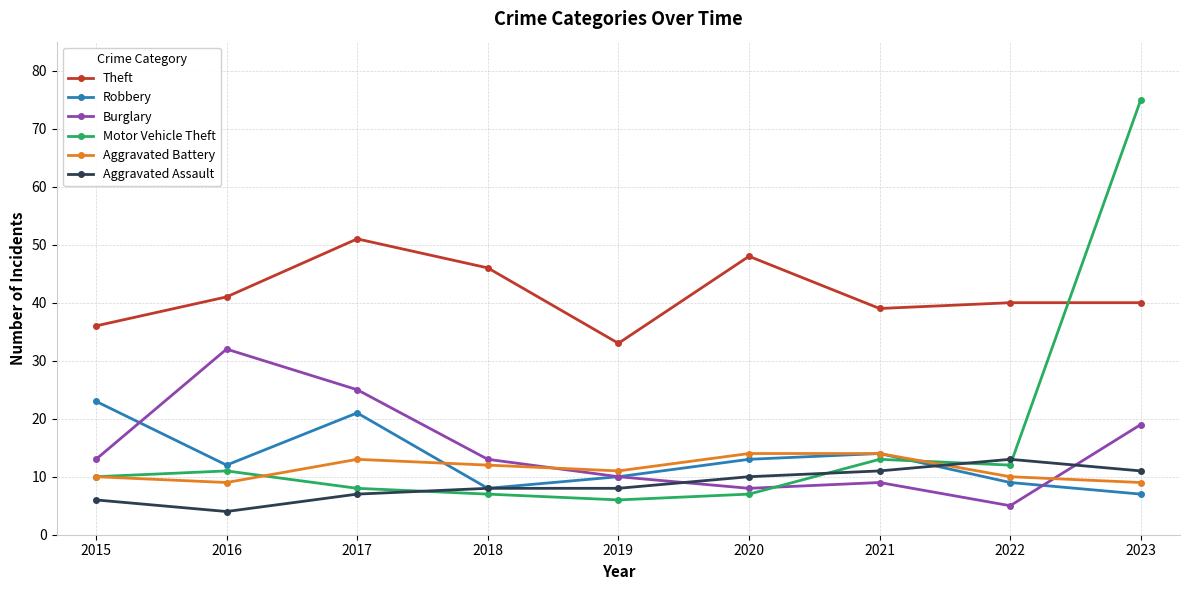

What is the difference between the maximum and second lowest values in the Aggravated Battery series?

5